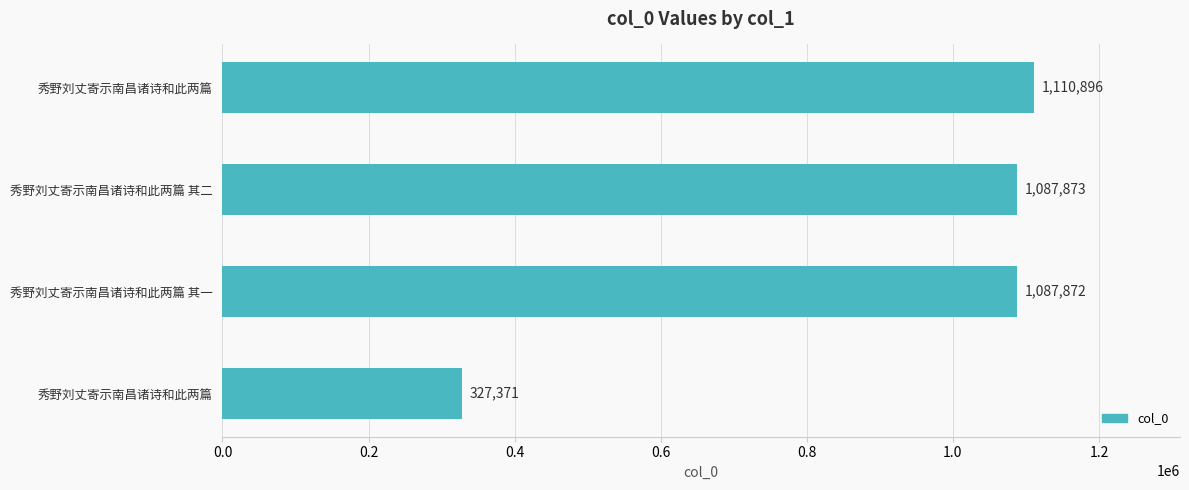

How many bars are there in total?

4